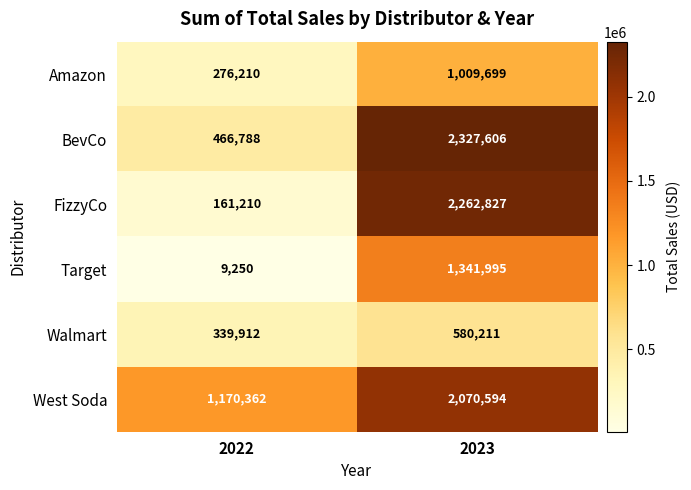

Which series changed the most between 2022 and 2023?

FizzyCo